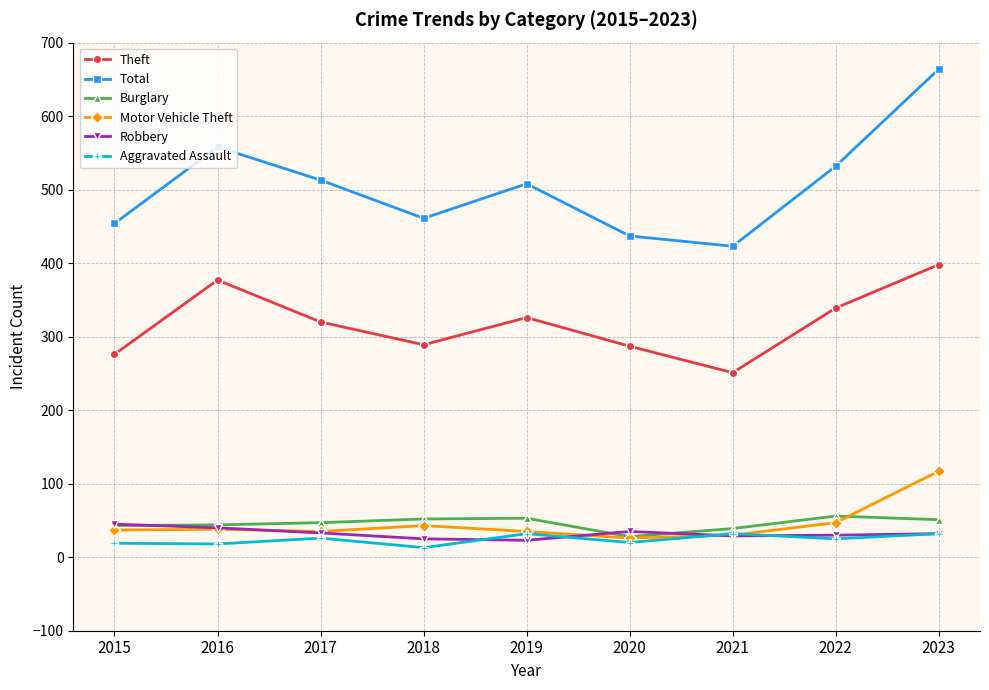

What is the spread (max minus min) of values at 2022?

507